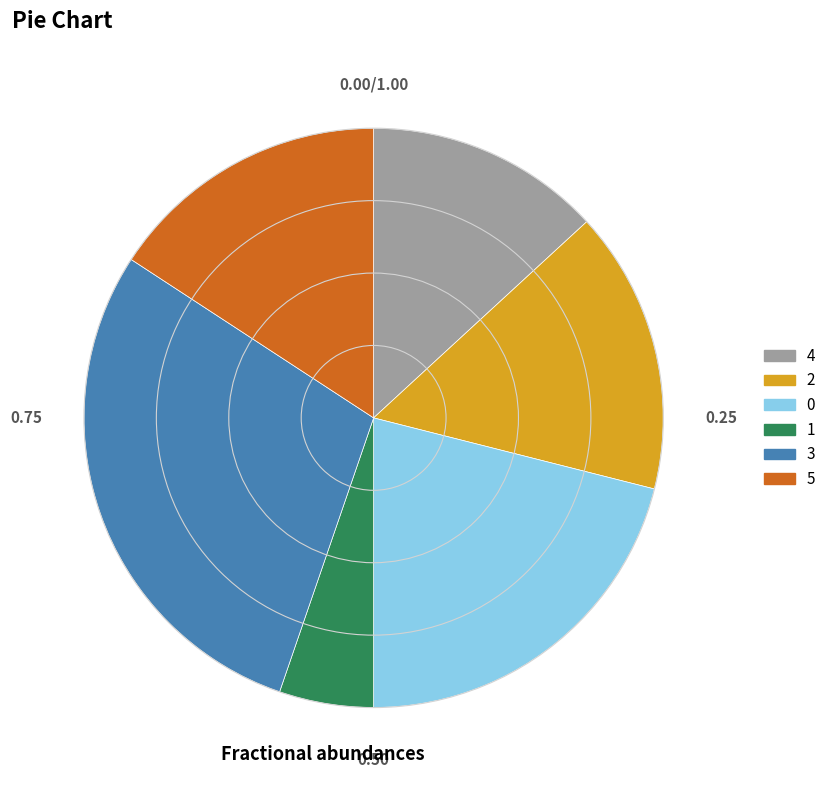

What is the ratio of the value at 3 to the value at 2?

1.8